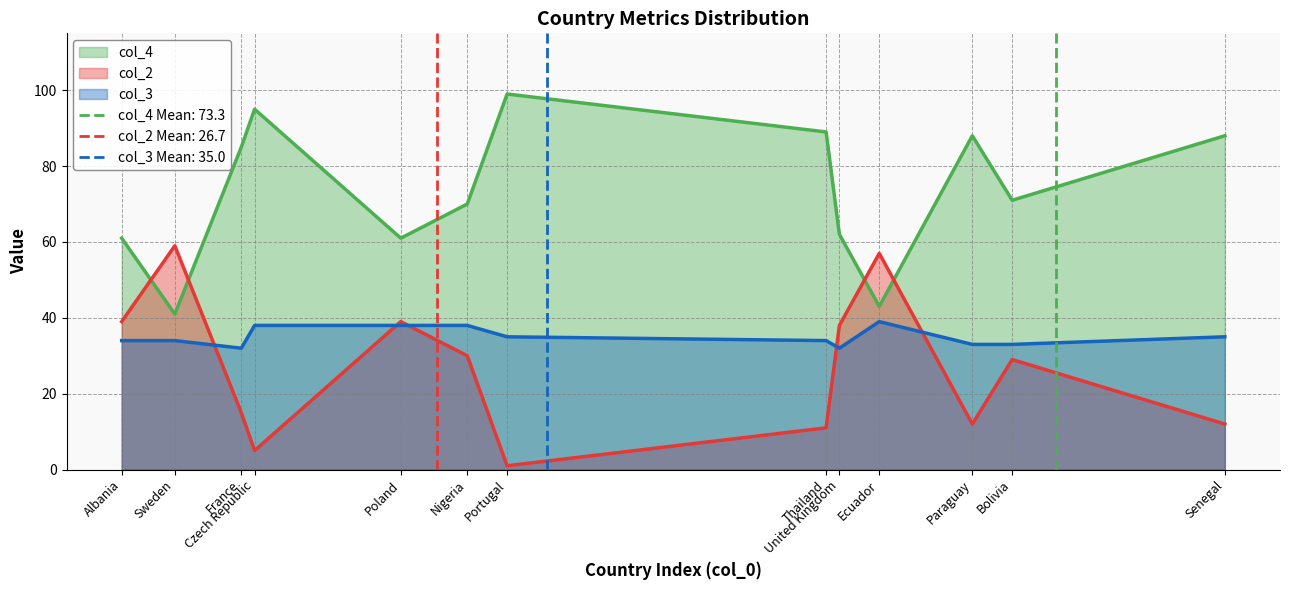

Which series has the widest spread of values?

col_2